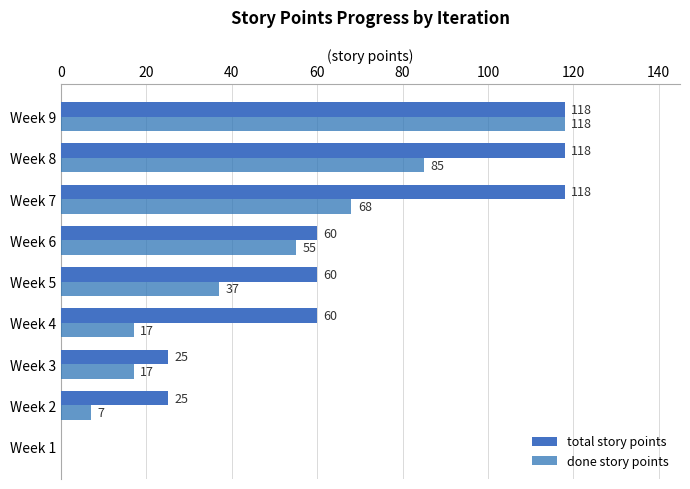

Which series has the widest spread of values?

total story points